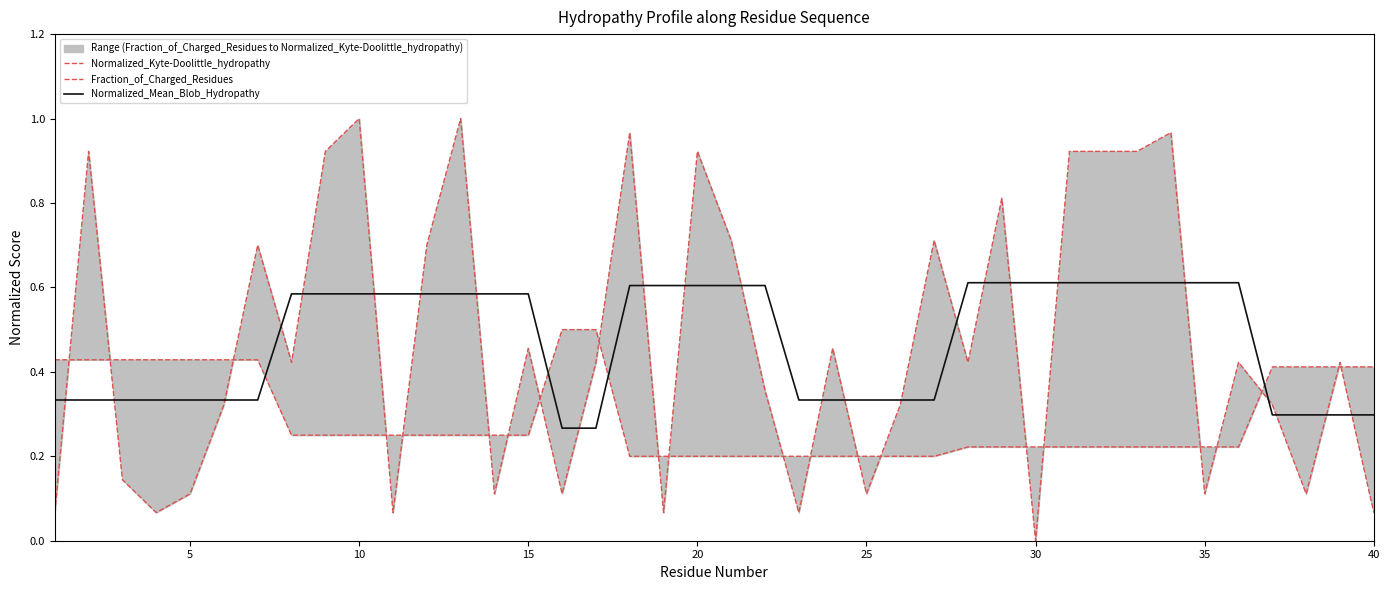

True or false: Normalized_Mean_Blob_Hydropathy has a value of 0.6 at 35.

True